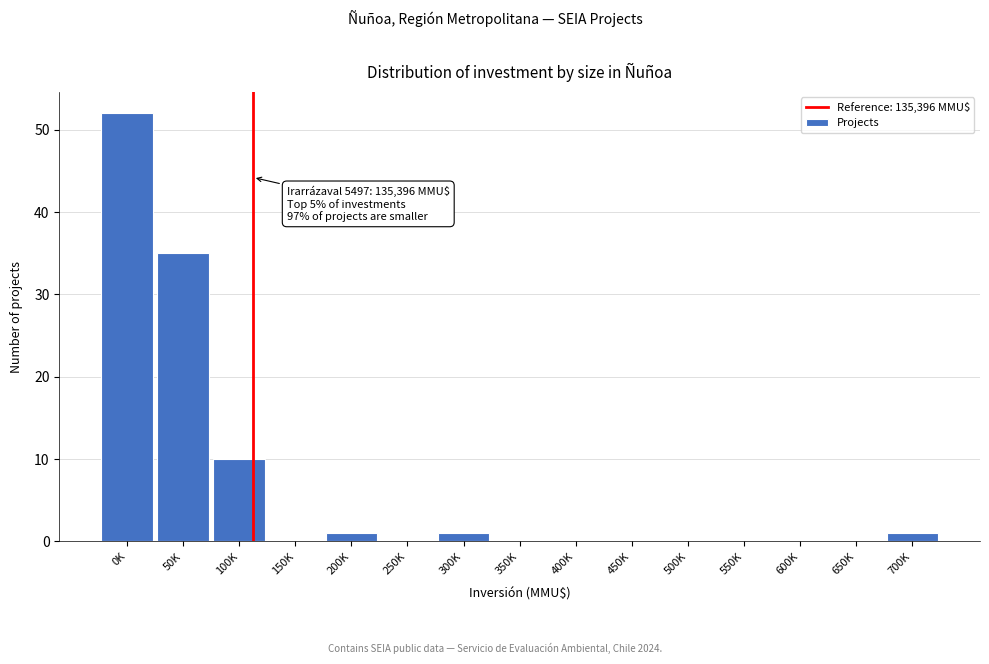

Reading right to left, transcribe all the data shown in this chart.

700K=1	650K=0	600K=0	550K=0	500K=0	450K=0	400K=0	350K=0	300K=1	250K=0	200K=1	150K=0	100K=10	50K=35	0K=52